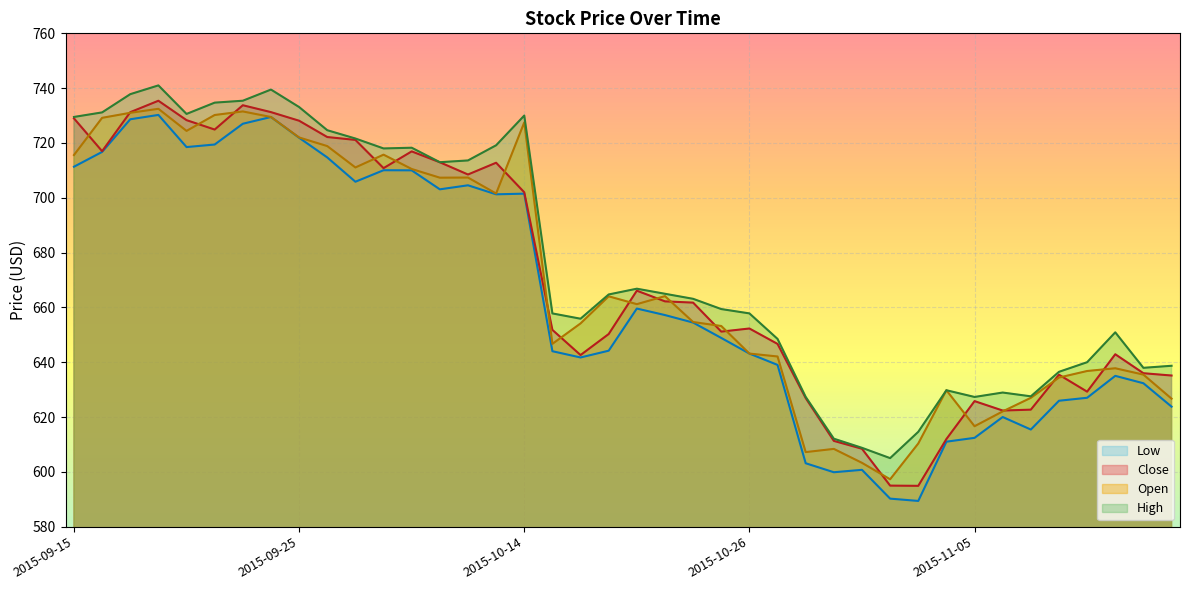

How many interior local peaks does the Open series have?

10